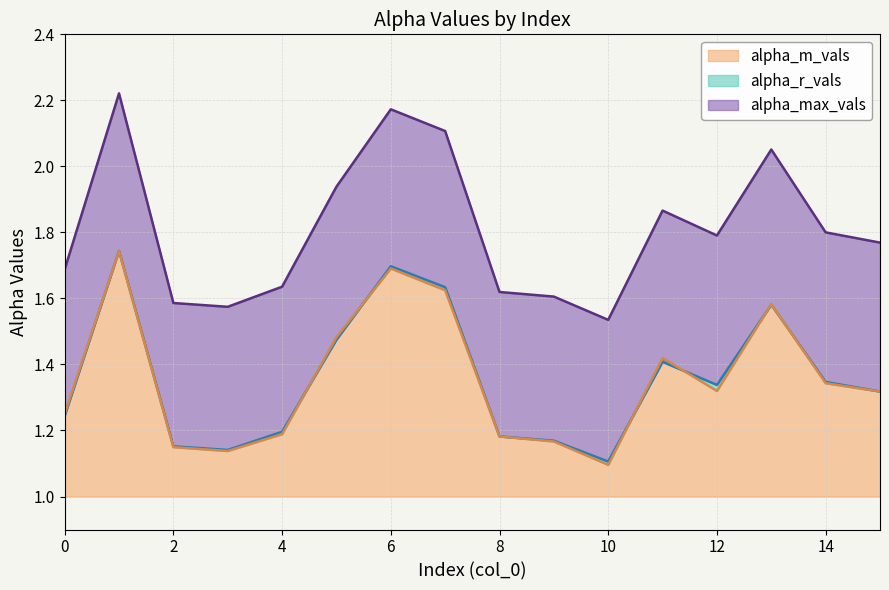

What is the difference between the maximum and second lowest values in the alpha_r_vals series?

0.6